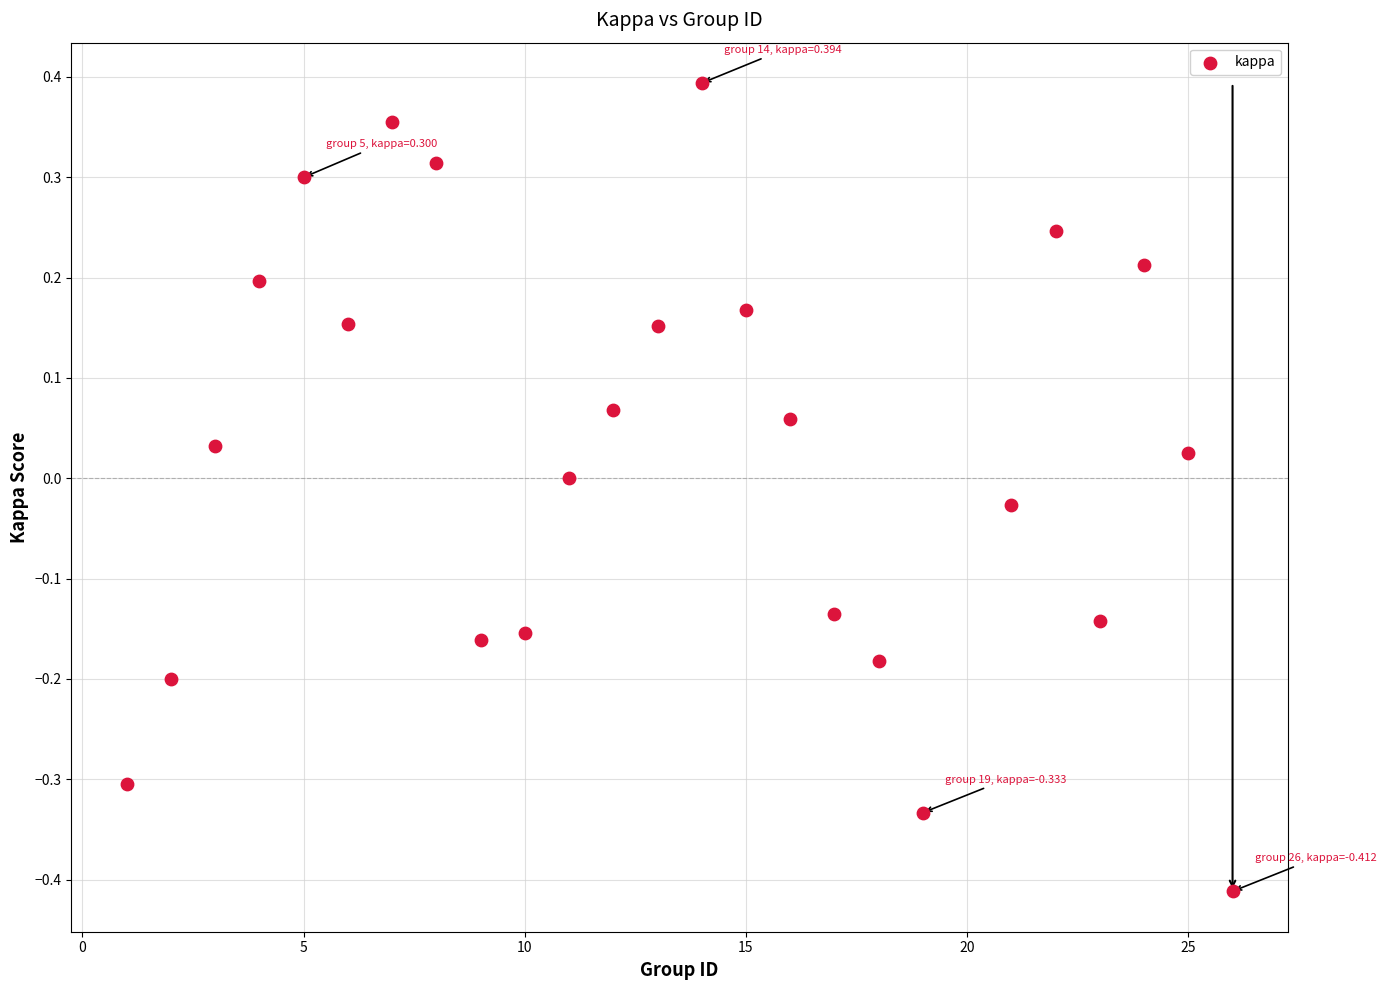

What is the range of Y values (max minus min)?

0.8